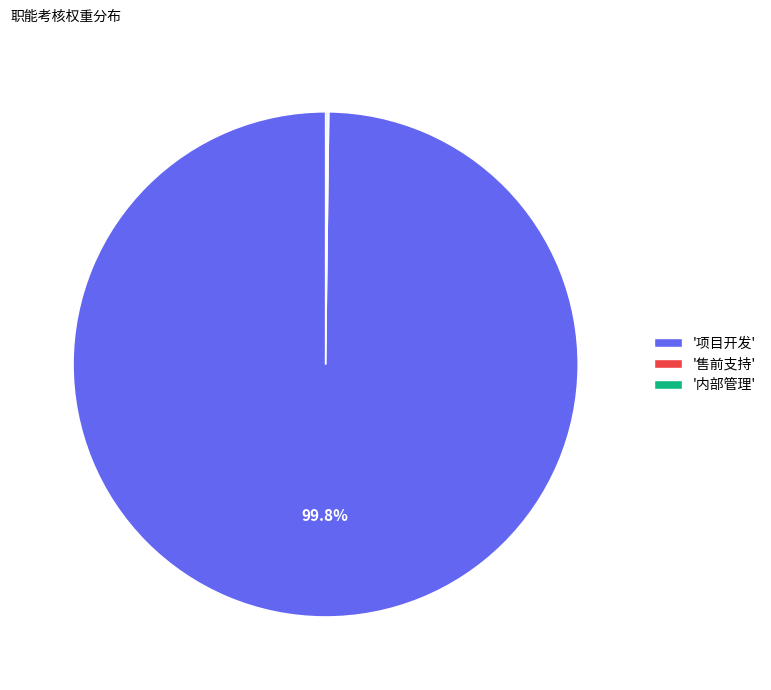

What is the largest slice in the pie chart?

'项目开发'